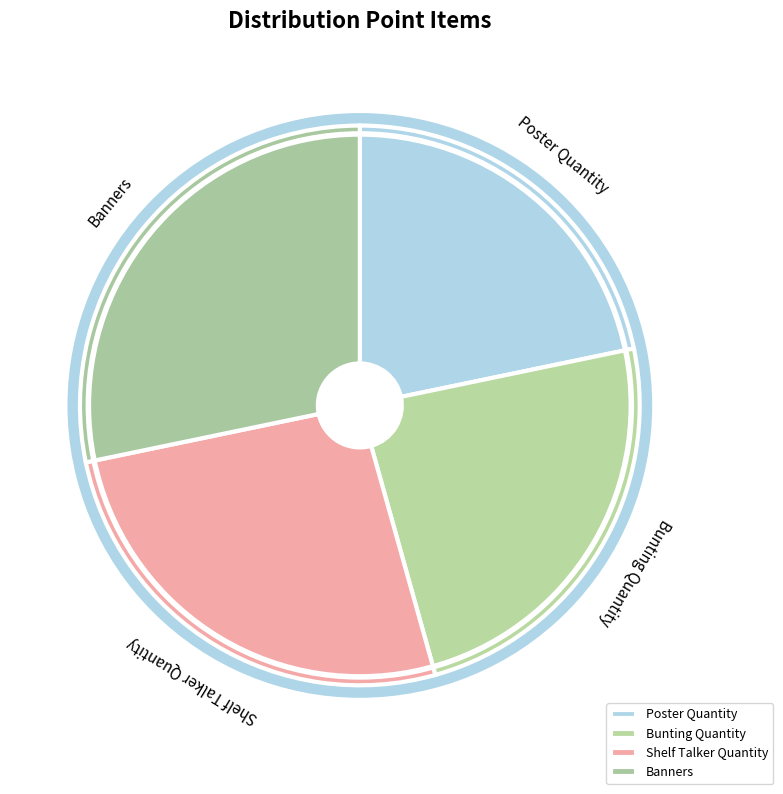

Which category has the smallest portion of the pie?

Poster Quantity